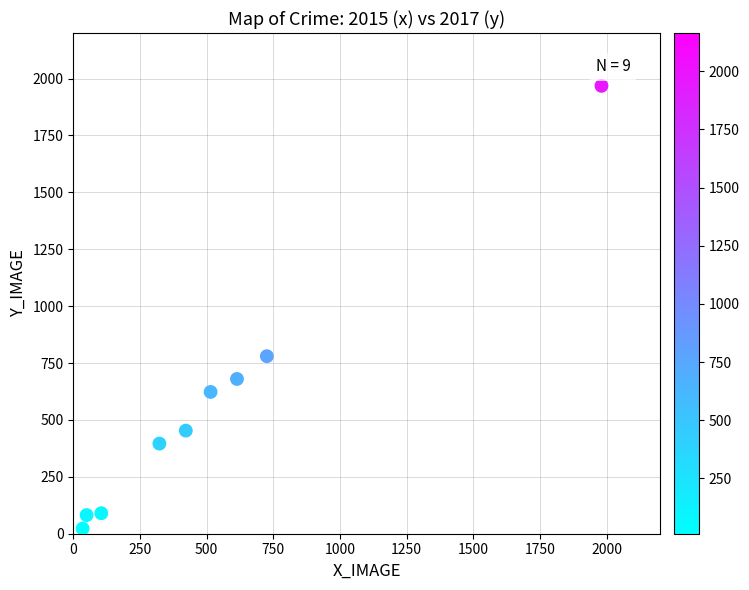

What is the average X value?

530